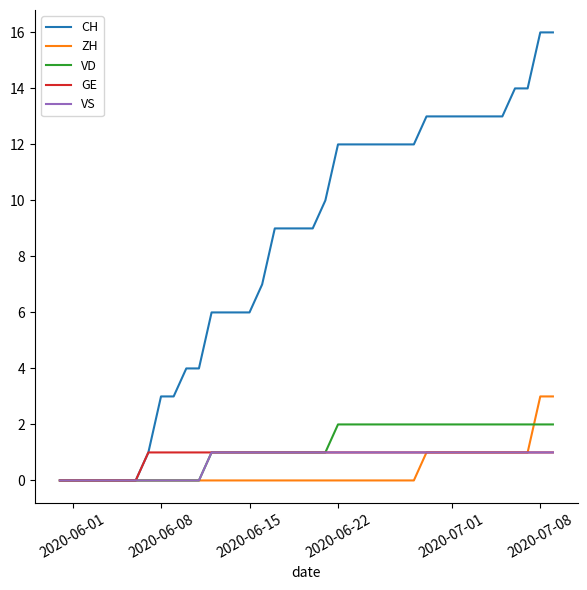

What is the sum of all VD values?

46